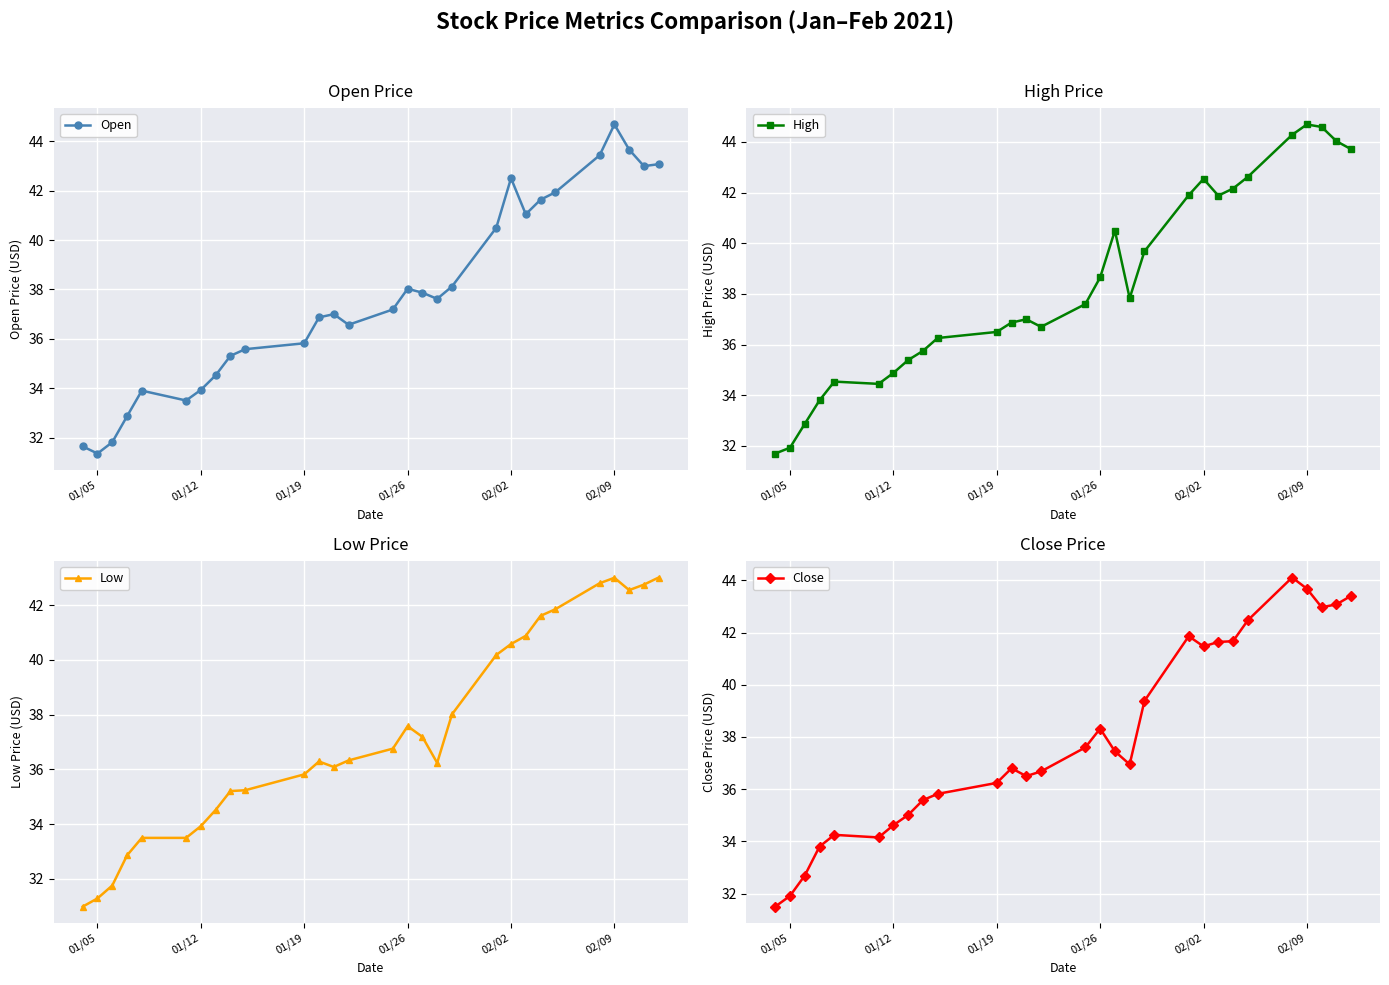

What is the highest value of the Close series?

44.1